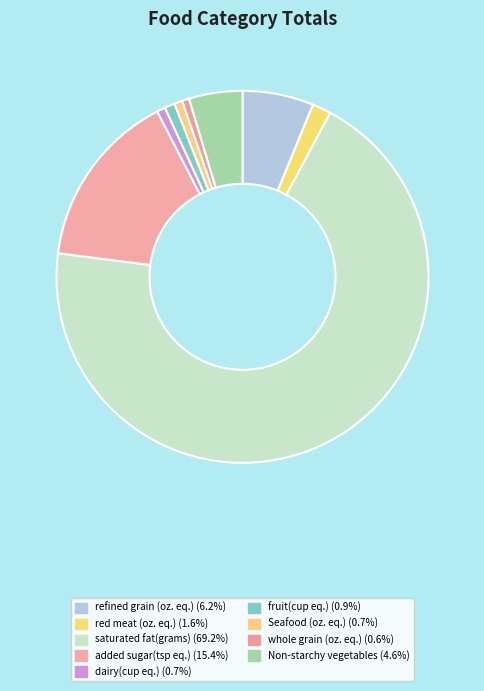

Is there any slice that represents more than half of the pie?

Yes